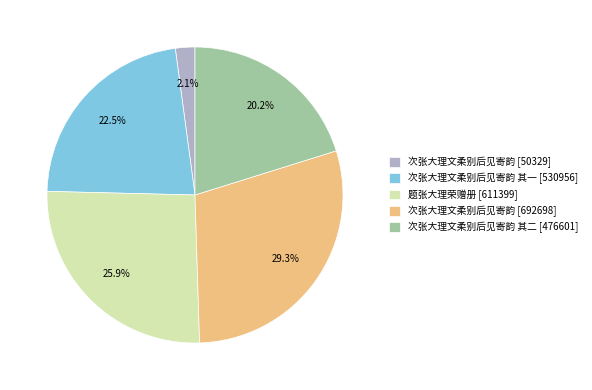

Do 次张大理文柔别后见寄韵 [692698] and 次张大理文柔别后见寄韵 其一 [530956] together represent more than half of the pie?

Yes